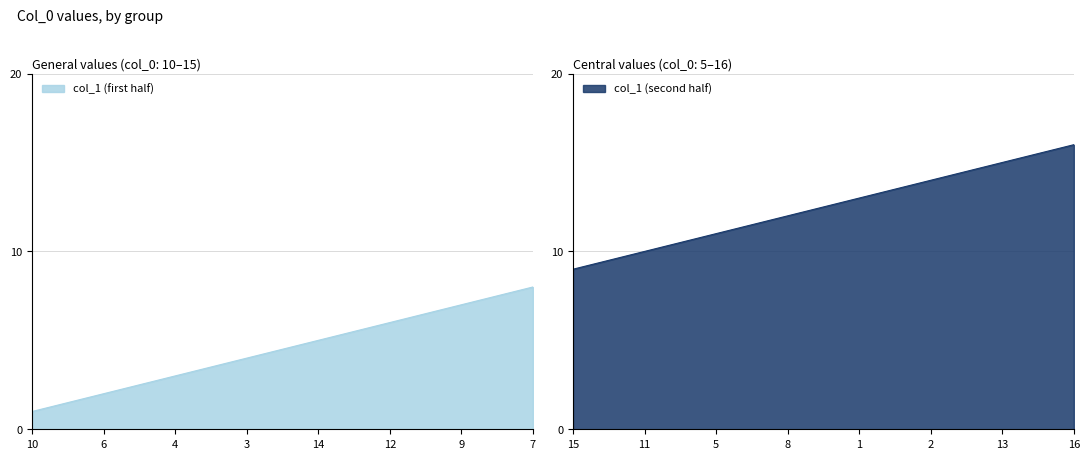

Rank the categories by value from lowest to highest.

10, 6, 4, 3, 14, 12, 9, 7, 15, 11, 5, 8, 1, 2, 13, 16